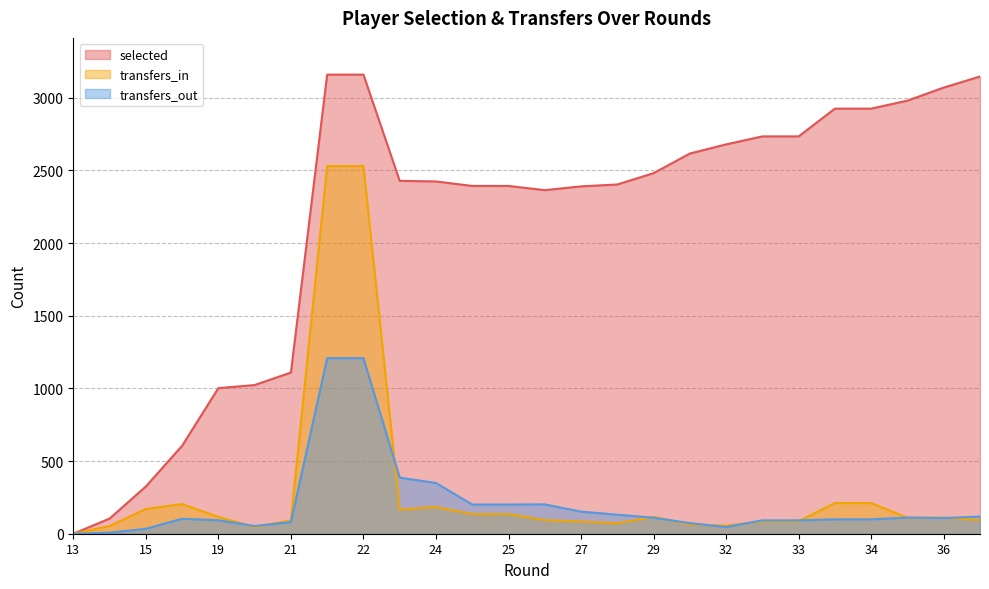

What is the value of the selected point at the 5th from the left?

1002